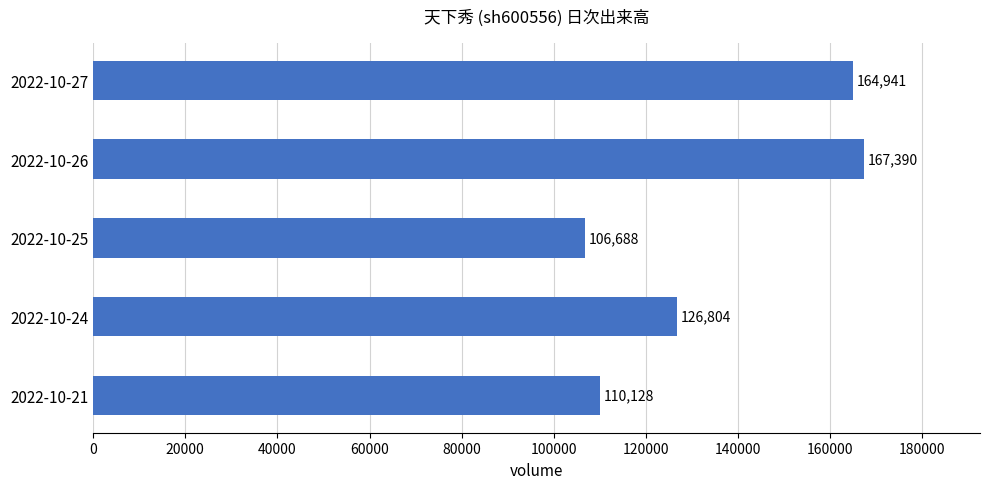

Reading top to bottom, list all the values displayed in this chart.

2022-10-27=164941	2022-10-26=167390	2022-10-25=106688	2022-10-24=126804	2022-10-21=110128